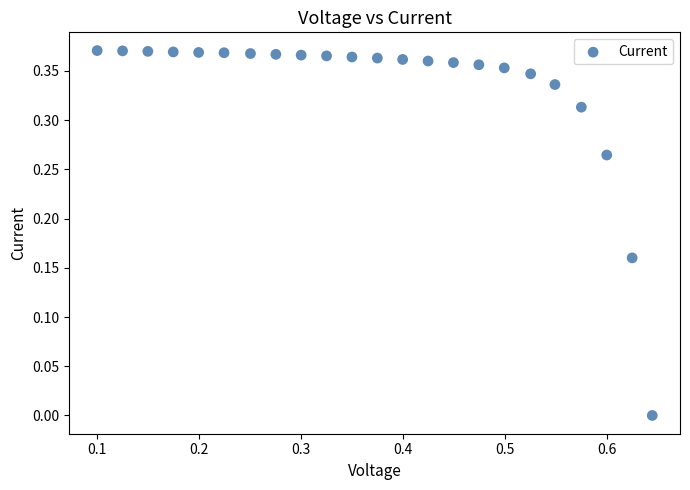

What is the range of X values (max minus min)?

0.5